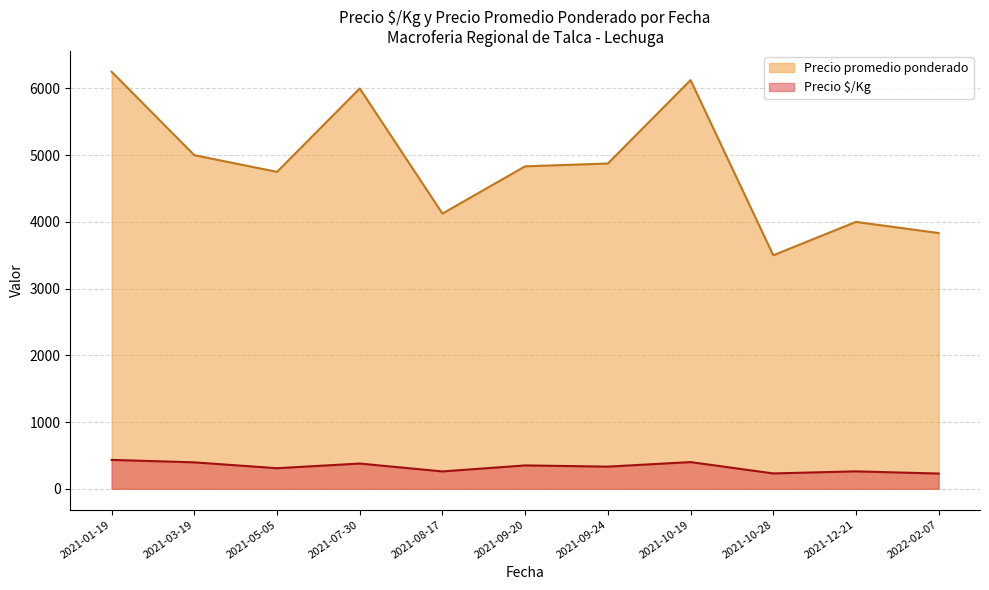

Rank the series at 2021-09-24 from highest to lowest value.

Precio promedio ponderado, Precio $/Kg